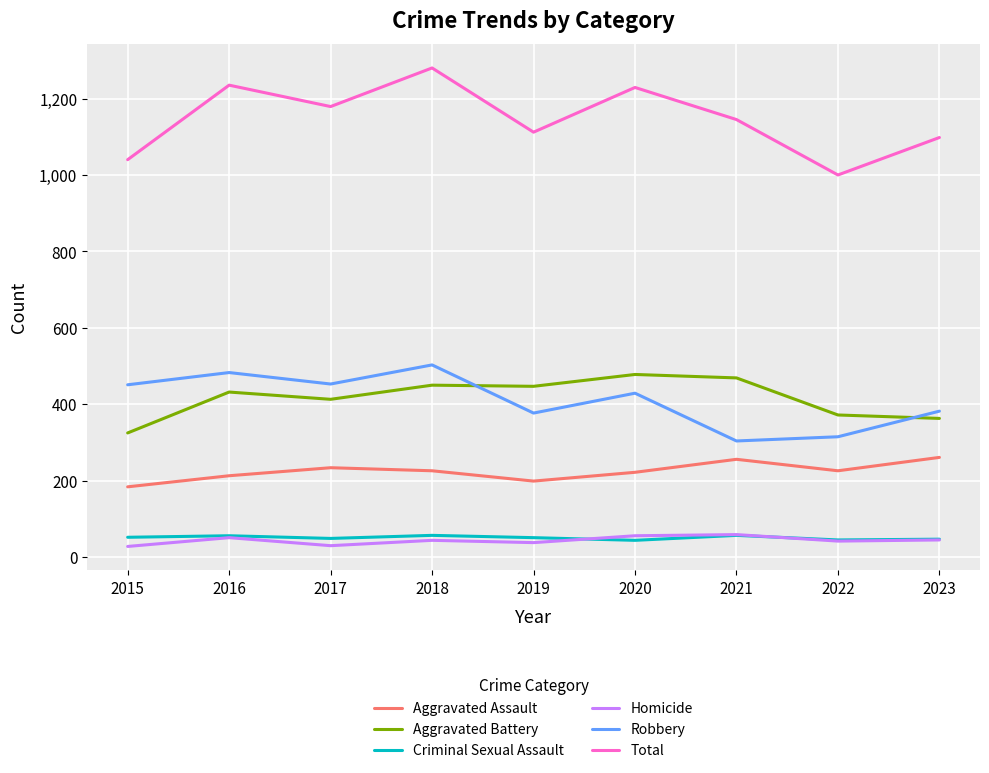

What is the sum of the Total values at 2017 and 2022?

2179